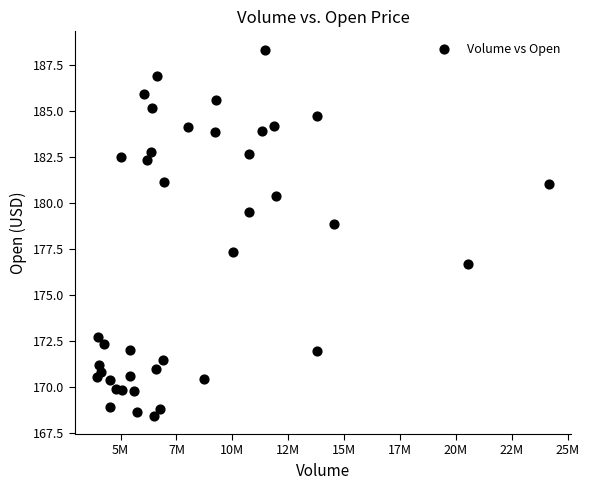

What is the range of Y values (max minus min)?

19.9